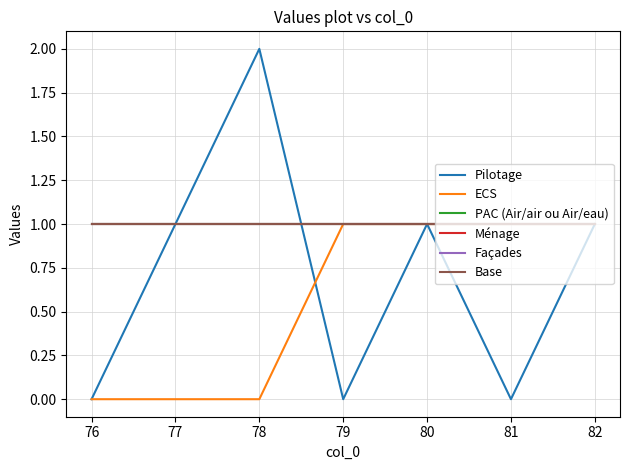

True or false: Façades and PAC (Air/air ou Air/eau) cross at least once.

False